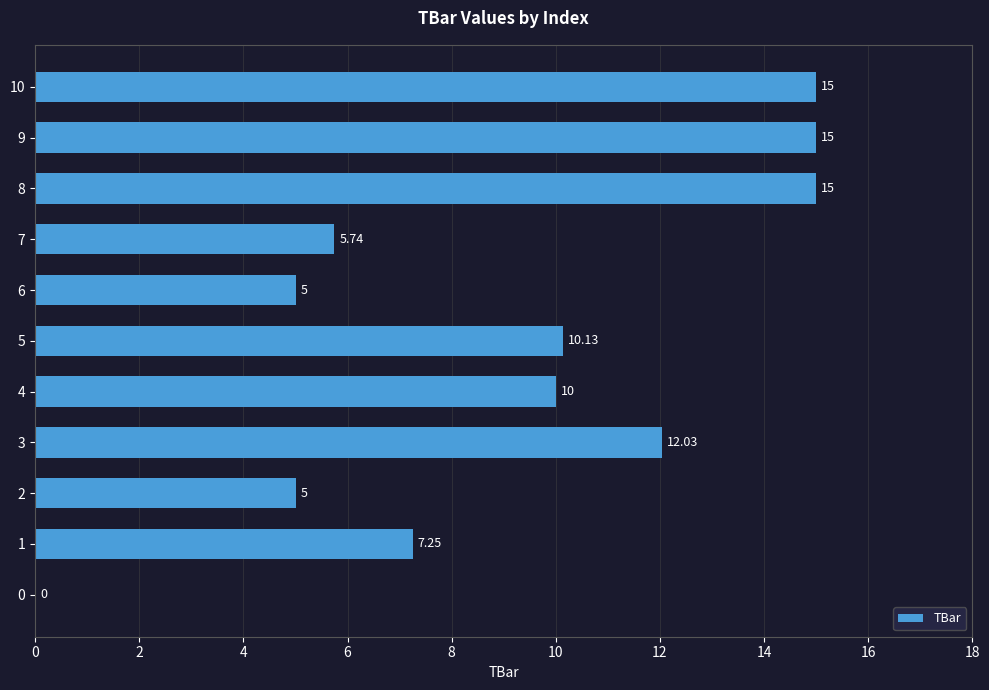

Count the number of categories in the chart.

11